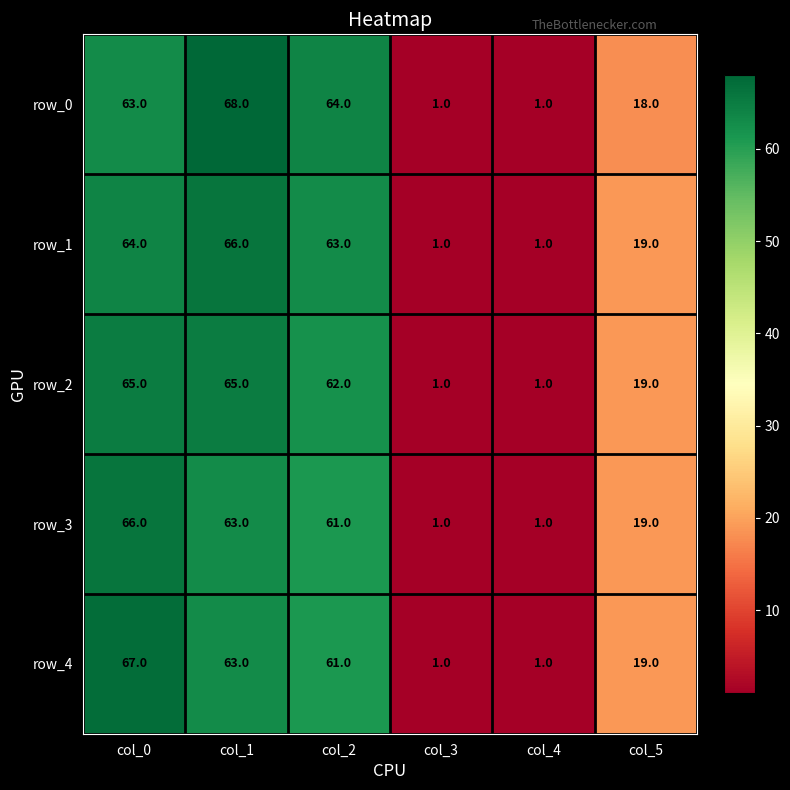

At which label is row_0 closest to 34?

col_5